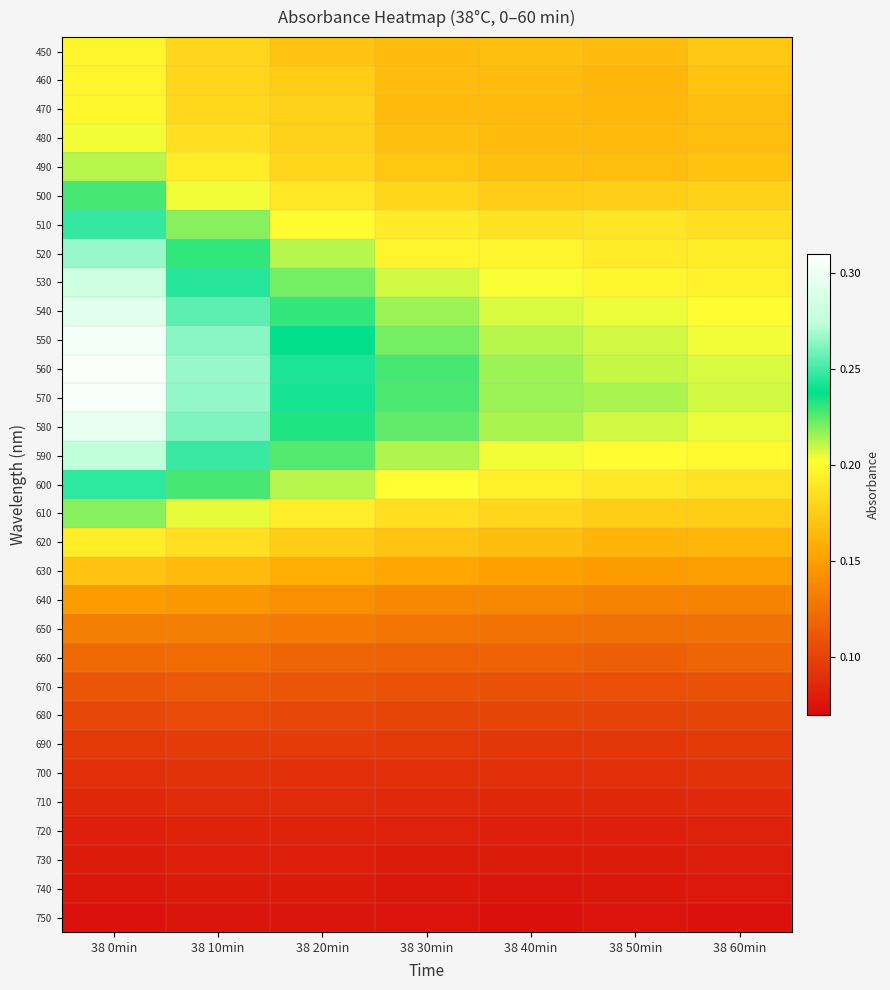

Reading left to right, extract all data points from this chart.

450: 38 0min=0.2	38 10min=0.2	38 20min=0.2	38 30min=0.2	38 40min=0.2	38 50min=0.2	38 60min=0.2
460: 38 0min=0.2	38 10min=0.2	38 20min=0.2	38 30min=0.2	38 40min=0.2	38 50min=0.2	38 60min=0.2
470: 38 0min=0.2	38 10min=0.2	38 20min=0.2	38 30min=0.2	38 40min=0.2	38 50min=0.2	38 60min=0.2
480: 38 0min=0.2	38 10min=0.2	38 20min=0.2	38 30min=0.2	38 40min=0.2	38 50min=0.2	38 60min=0.2
490: 38 0min=0.2	38 10min=0.2	38 20min=0.2	38 30min=0.2	38 40min=0.2	38 50min=0.2	38 60min=0.2
500: 38 0min=0.2	38 10min=0.2	38 20min=0.2	38 30min=0.2	38 40min=0.2	38 50min=0.2	38 60min=0.2
510: 38 0min=0.2	38 10min=0.2	38 20min=0.2	38 30min=0.2	38 40min=0.2	38 50min=0.2	38 60min=0.2
520: 38 0min=0.3	38 10min=0.2	38 20min=0.2	38 30min=0.2	38 40min=0.2	38 50min=0.2	38 60min=0.2
530: 38 0min=0.3	38 10min=0.2	38 20min=0.2	38 30min=0.2	38 40min=0.2	38 50min=0.2	38 60min=0.2
540: 38 0min=0.3	38 10min=0.3	38 20min=0.2	38 30min=0.2	38 40min=0.2	38 50min=0.2	38 60min=0.2
550: 38 0min=0.3	38 10min=0.3	38 20min=0.2	38 30min=0.2	38 40min=0.2	38 50min=0.2	38 60min=0.2
560: 38 0min=0.3	38 10min=0.3	38 20min=0.2	38 30min=0.2	38 40min=0.2	38 50min=0.2	38 60min=0.2
570: 38 0min=0.3	38 10min=0.3	38 20min=0.2	38 30min=0.2	38 40min=0.2	38 50min=0.2	38 60min=0.2
580: 38 0min=0.3	38 10min=0.3	38 20min=0.2	38 30min=0.2	38 40min=0.2	38 50min=0.2	38 60min=0.2
590: 38 0min=0.3	38 10min=0.2	38 20min=0.2	38 30min=0.2	38 40min=0.2	38 50min=0.2	38 60min=0.2
600: 38 0min=0.2	38 10min=0.2	38 20min=0.2	38 30min=0.2	38 40min=0.2	38 50min=0.2	38 60min=0.2
610: 38 0min=0.2	38 10min=0.2	38 20min=0.2	38 30min=0.2	38 40min=0.2	38 50min=0.2	38 60min=0.2
620: 38 0min=0.2	38 10min=0.2	38 20min=0.2	38 30min=0.2	38 40min=0.2	38 50min=0.2	38 60min=0.2
630: 38 0min=0.2	38 10min=0.2	38 20min=0.2	38 30min=0.2	38 40min=0.2	38 50min=0.1	38 60min=0.2
640: 38 0min=0.1	38 10min=0.1	38 20min=0.1	38 30min=0.1	38 40min=0.1	38 50min=0.1	38 60min=0.1
650: 38 0min=0.1	38 10min=0.1	38 20min=0.1	38 30min=0.1	38 40min=0.1	38 50min=0.1	38 60min=0.1
660: 38 0min=0.1	38 10min=0.1	38 20min=0.1	38 30min=0.1	38 40min=0.1	38 50min=0.1	38 60min=0.1
670: 38 0min=0.1	38 10min=0.1	38 20min=0.1	38 30min=0.1	38 40min=0.1	38 50min=0.1	38 60min=0.1
680: 38 0min=0.1	38 10min=0.1	38 20min=0.1	38 30min=0.1	38 40min=0.1	38 50min=0.1	38 60min=0.1
690: 38 0min=0.1	38 10min=0.1	38 20min=0.1	38 30min=0.1	38 40min=0.1	38 50min=0.1	38 60min=0.1
700: 38 0min=0.1	38 10min=0.1	38 20min=0.1	38 30min=0.1	38 40min=0.1	38 50min=0.1	38 60min=0.1
710: 38 0min=0.1	38 10min=0.1	38 20min=0.1	38 30min=0.1	38 40min=0.1	38 50min=0.1	38 60min=0.1
720: 38 0min=0.1	38 10min=0.1	38 20min=0.1	38 30min=0.1	38 40min=0.1	38 50min=0.1	38 60min=0.1
730: 38 0min=0.1	38 10min=0.1	38 20min=0.1	38 30min=0.1	38 40min=0.1	38 50min=0.1	38 60min=0.1
740: 38 0min=0.1	38 10min=0.1	38 20min=0.1	38 30min=0.1	38 40min=0.1	38 50min=0.1	38 60min=0.1
750: 38 0min=0.1	38 10min=0.1	38 20min=0.1	38 30min=0.1	38 40min=0.1	38 50min=0.1	38 60min=0.1